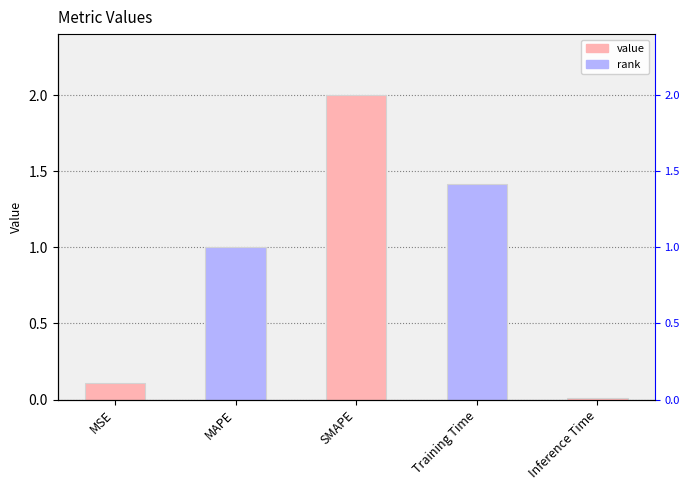

The value at Inference Time is 0.0. True or false?

False